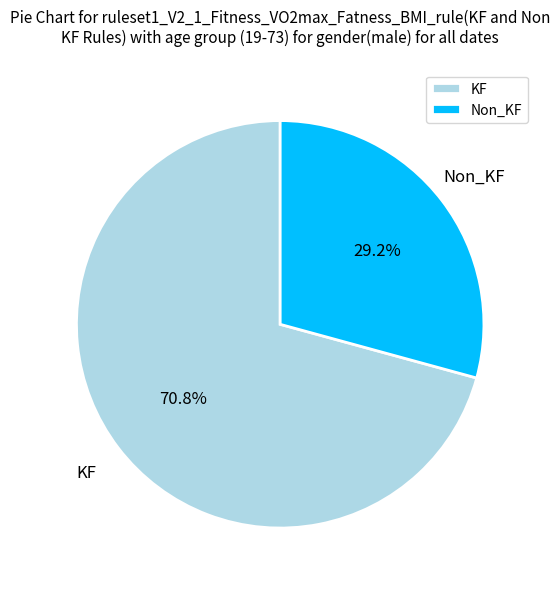

How many segments does this pie chart have?

2